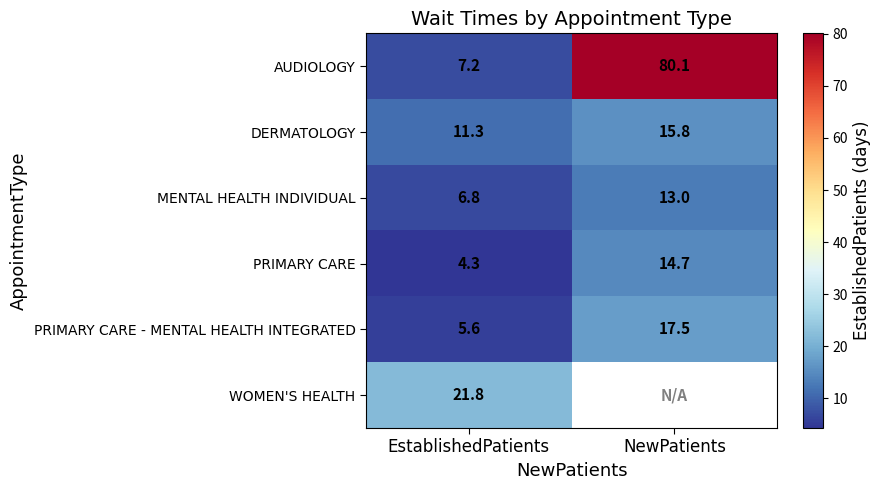

What is the spread (max minus min) of values at EstablishedPatients?

17.5